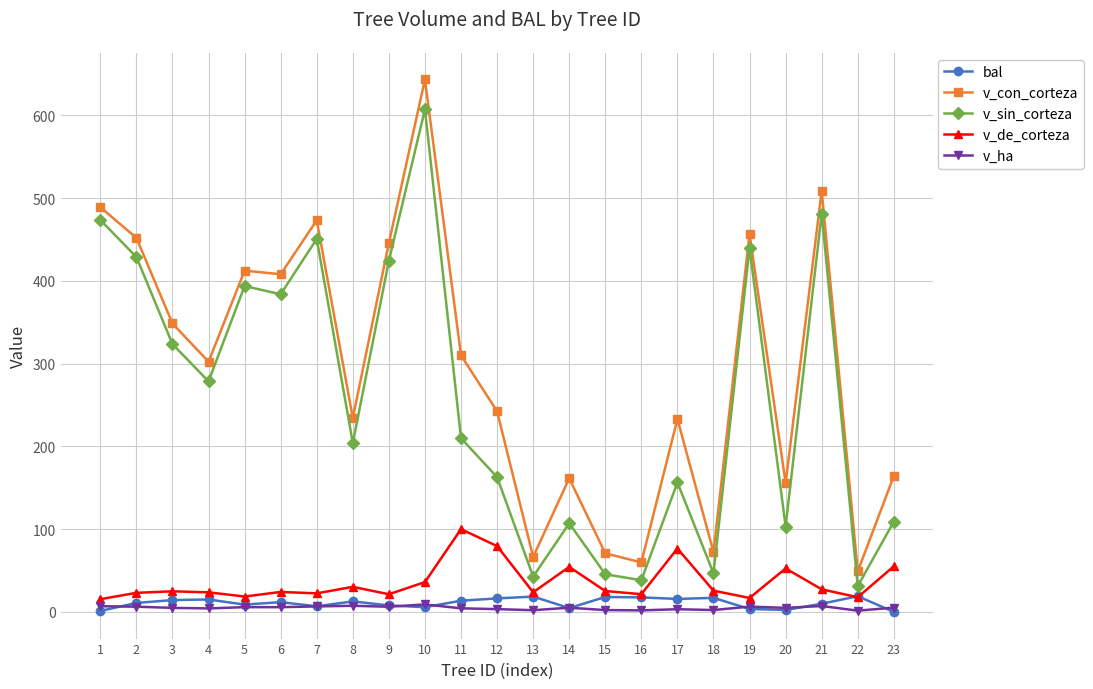

True or false: v_de_corteza and v_sin_corteza cross at least once.

False